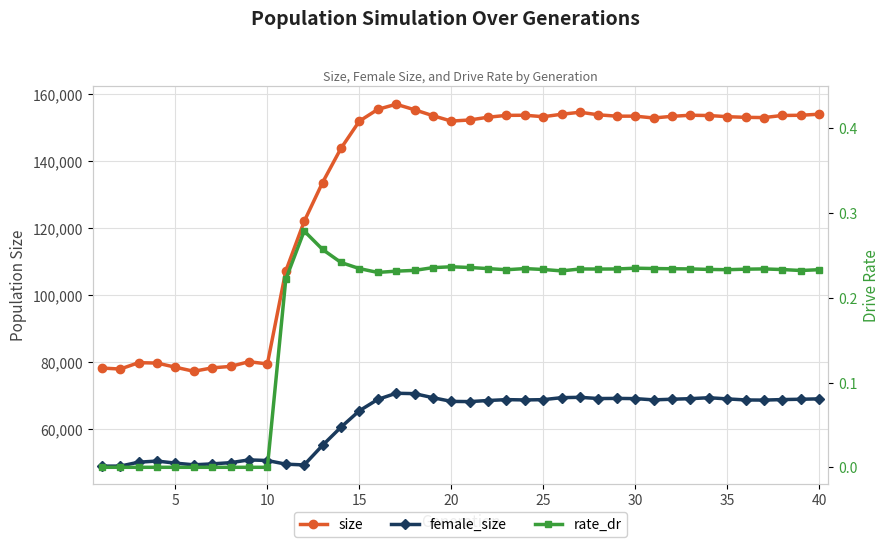

How many lines are shown in the chart?

3